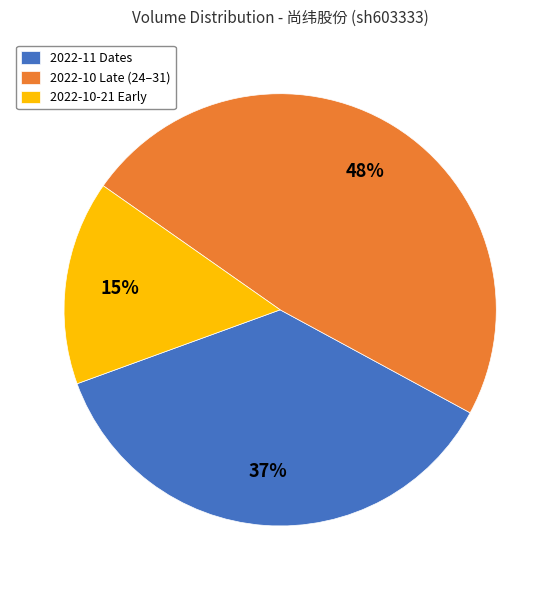

Is the sum of 2022-11 Dates and 2022-10-21 Early greater than half?

Yes